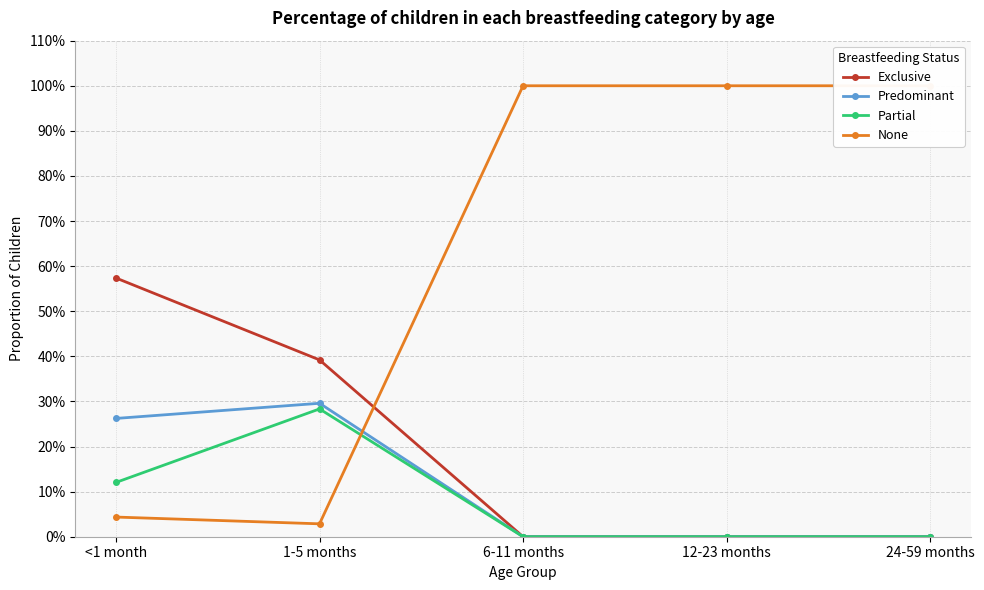

Which series changed the most between <1 month and 24-59 months?

None